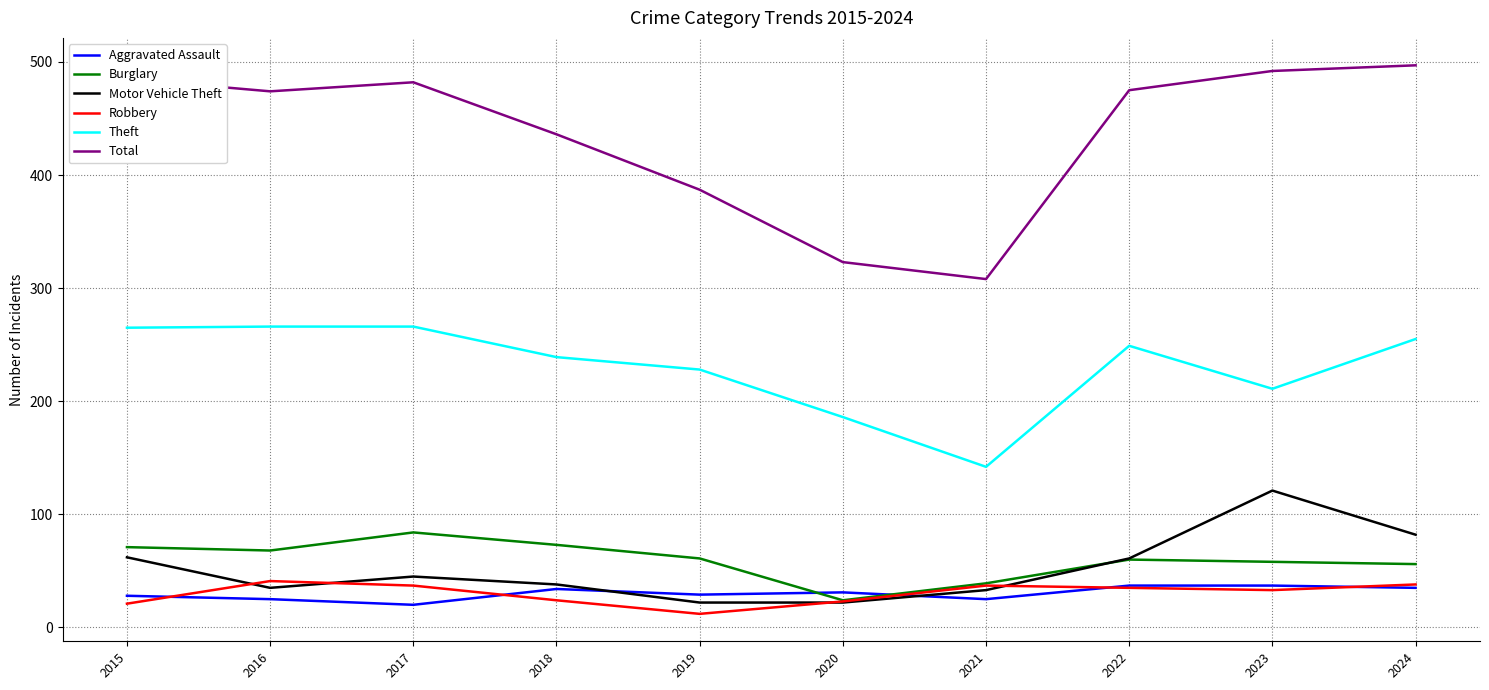

What is the difference between the Robbery values at 2016 and 2023?

8